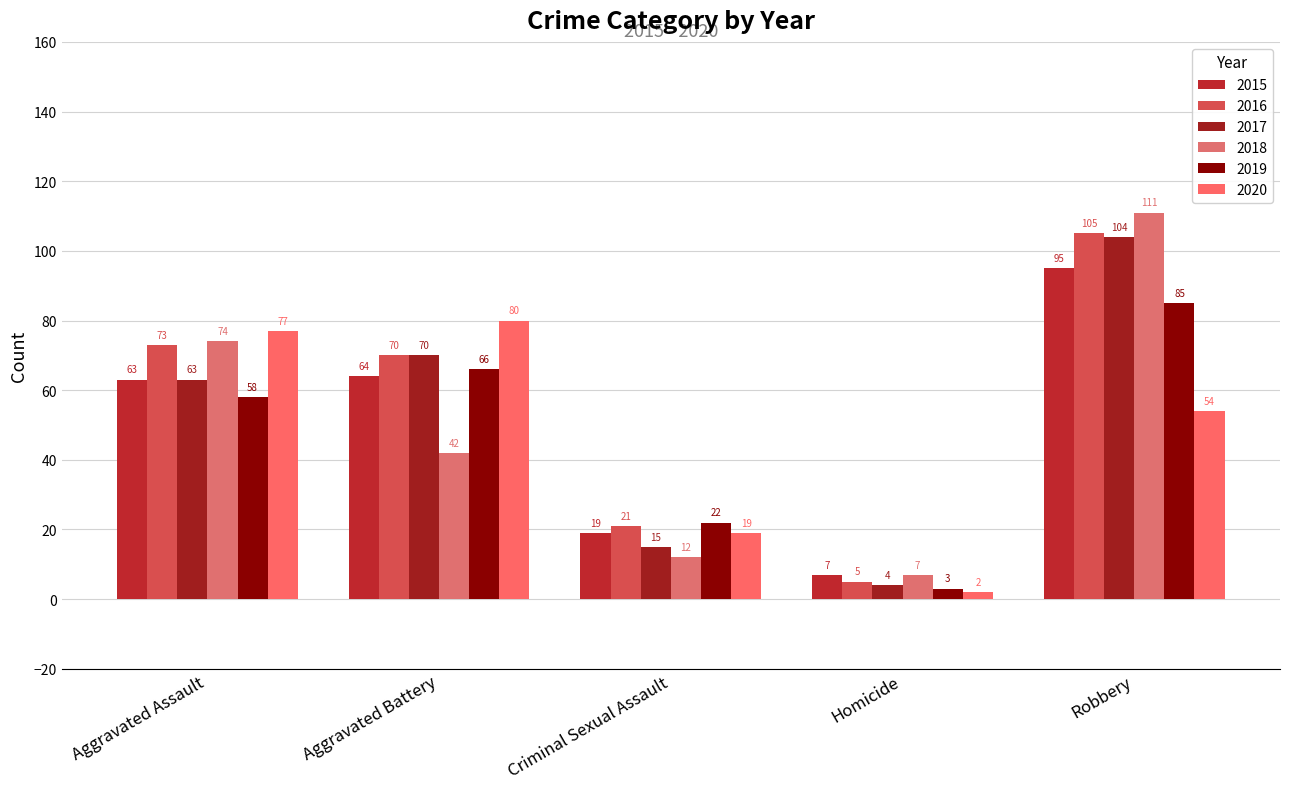

What position from the right is Aggravated Battery?

4